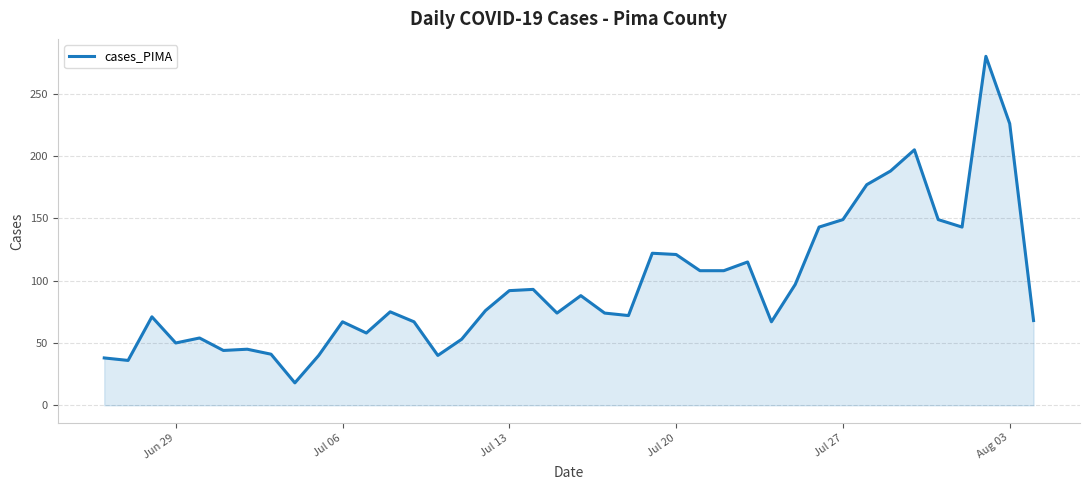

What is the difference between the maximum and minimum values?

262